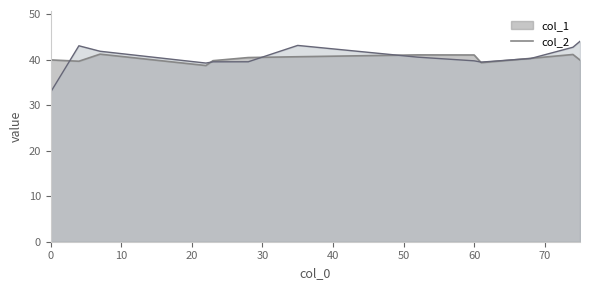

At how many categories does at least one series exceed 35?

13